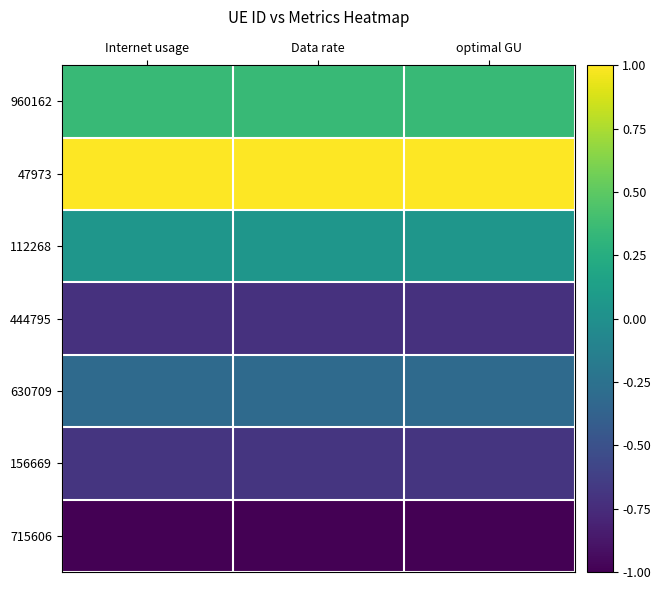

What is the greatest value displayed?

1.0